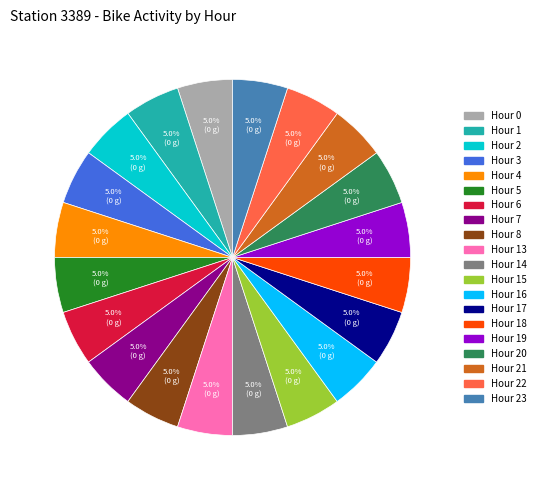

Is there any slice that represents more than half of the pie?

No